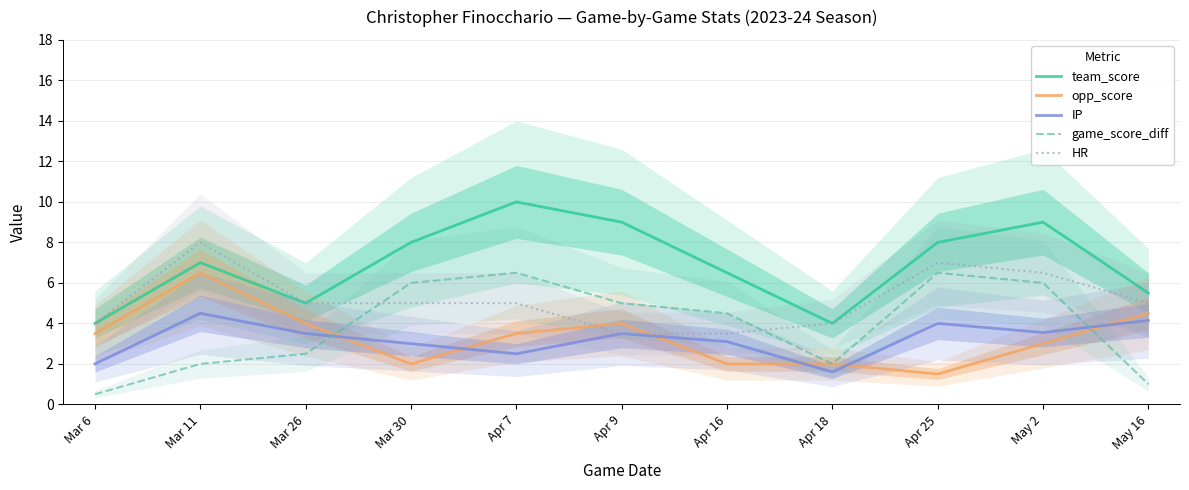

What is the spread (max minus min) of values at Apr 25?

6.5